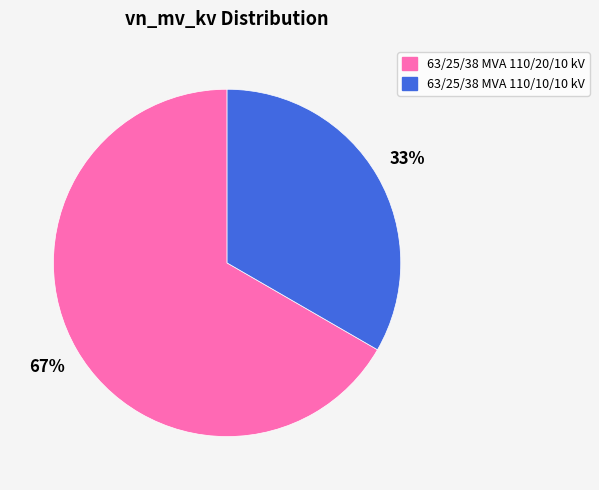

Count the number of slices in the pie.

2